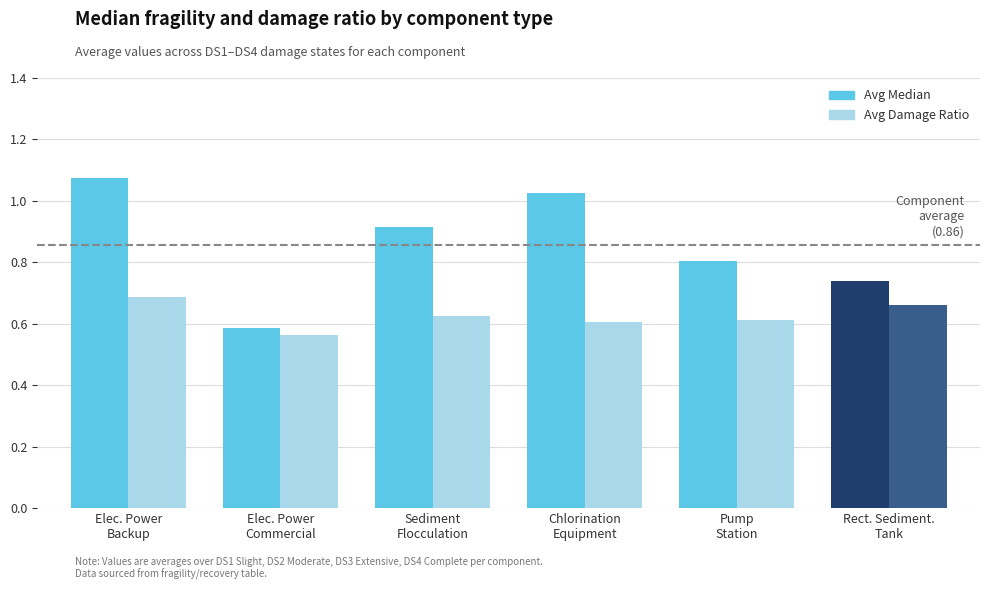

Rank the series by their maximum value, from lowest to highest.

Avg Damage Ratio, Avg Median